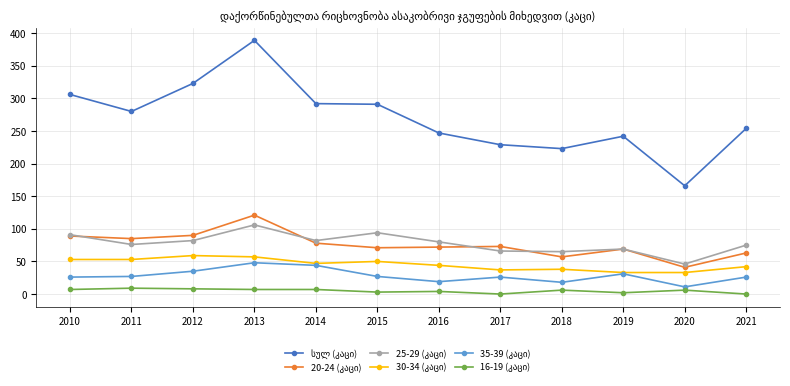

How many lines are shown in the chart?

6